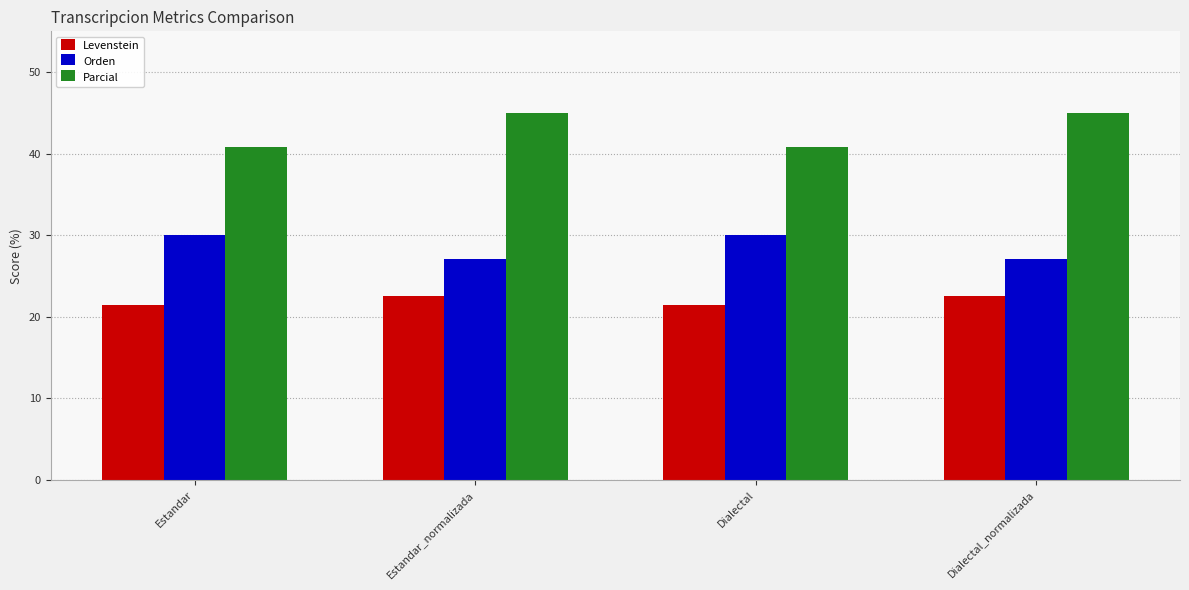

Which series has the largest range (max minus min)?

Parcial